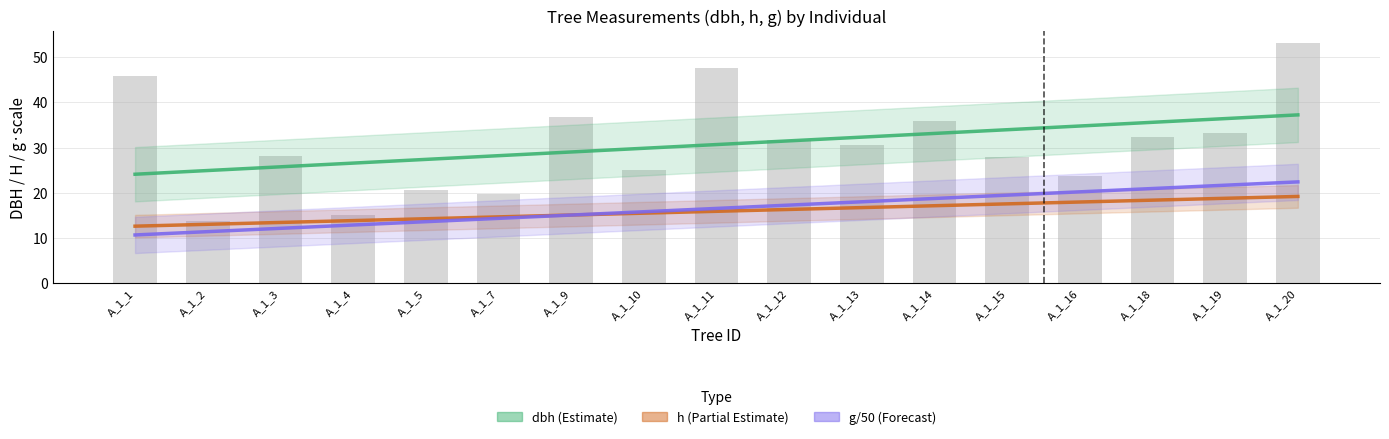

At which category is the sum across all series the highest?

A_1_20